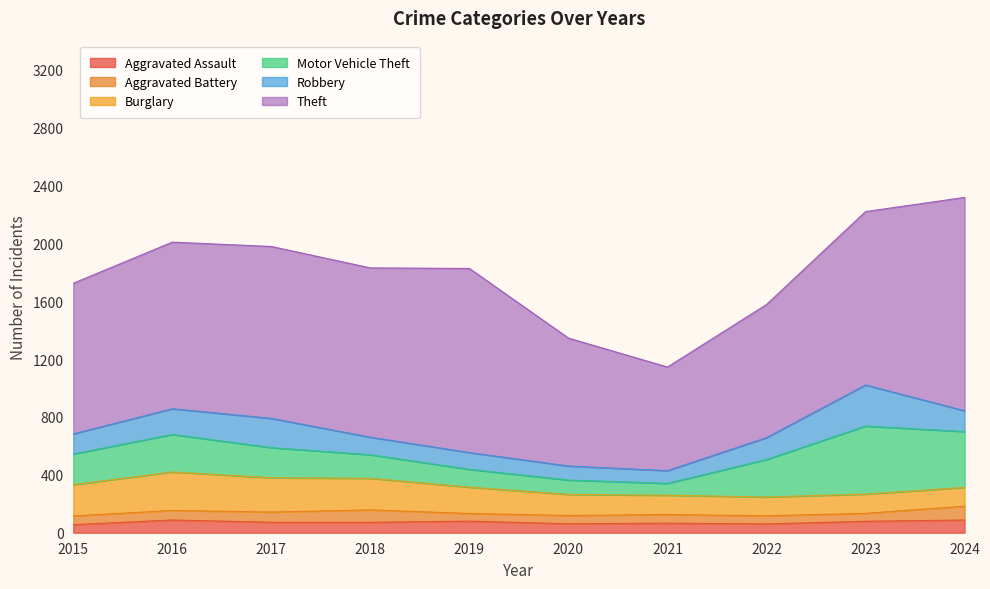

What is the approximate value of Robbery at 2016, to the nearest 10?

180